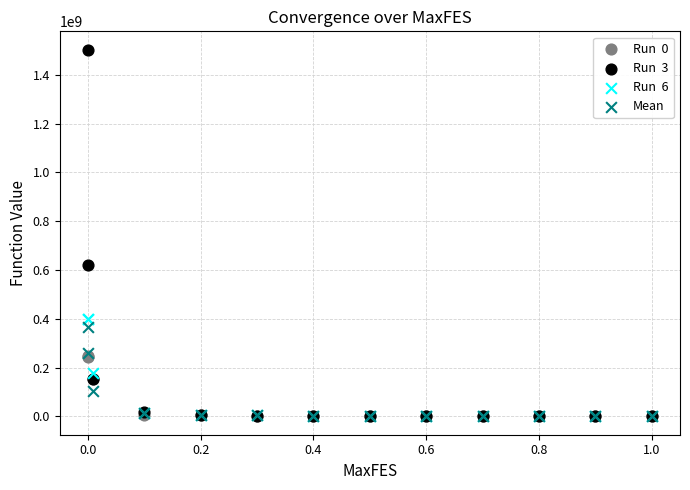

Across all series, what Y value is closest to 751691907?

619627623.2